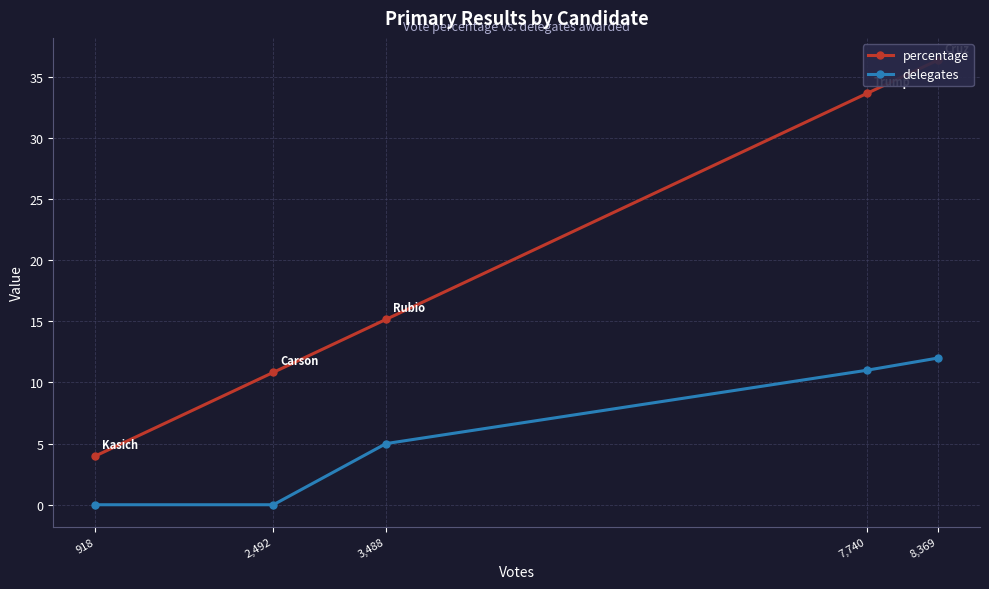

Which series has the largest range (max minus min)?

percentage